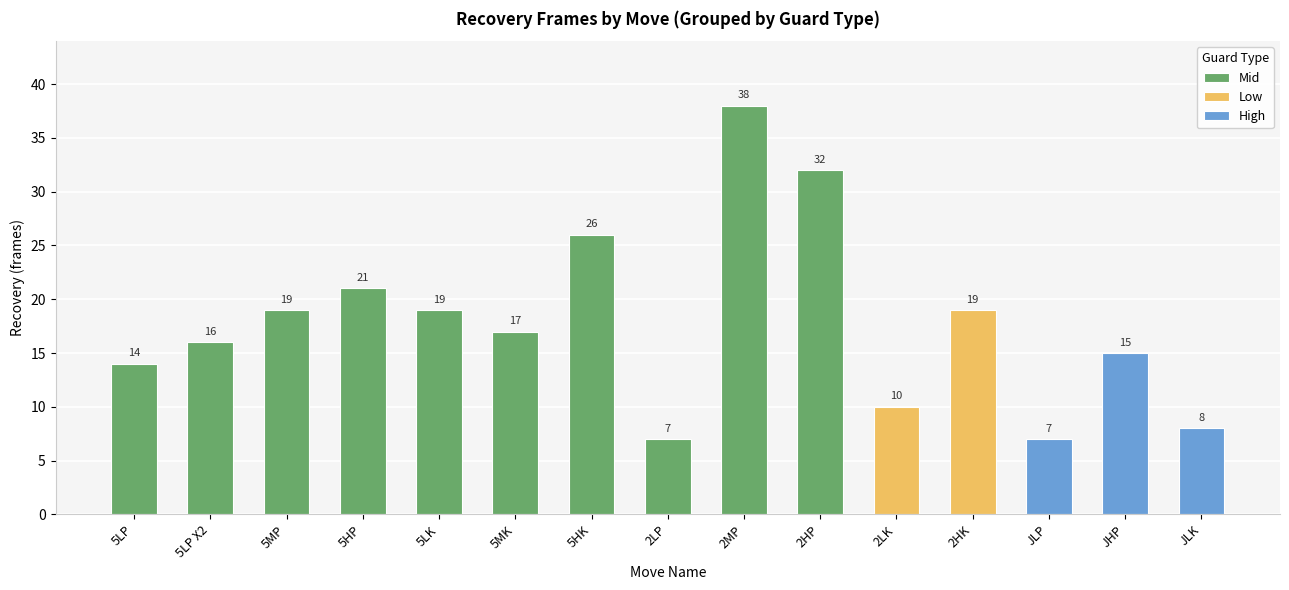

Where is the data nearest to the value 22?

3